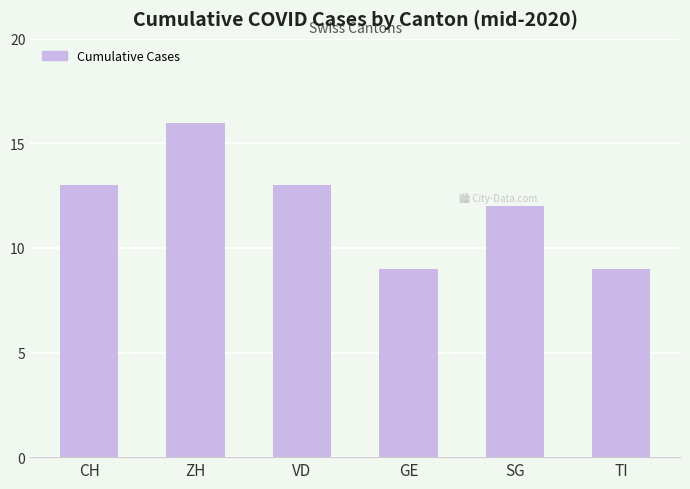

Is it true that the value at GE is 9?

True